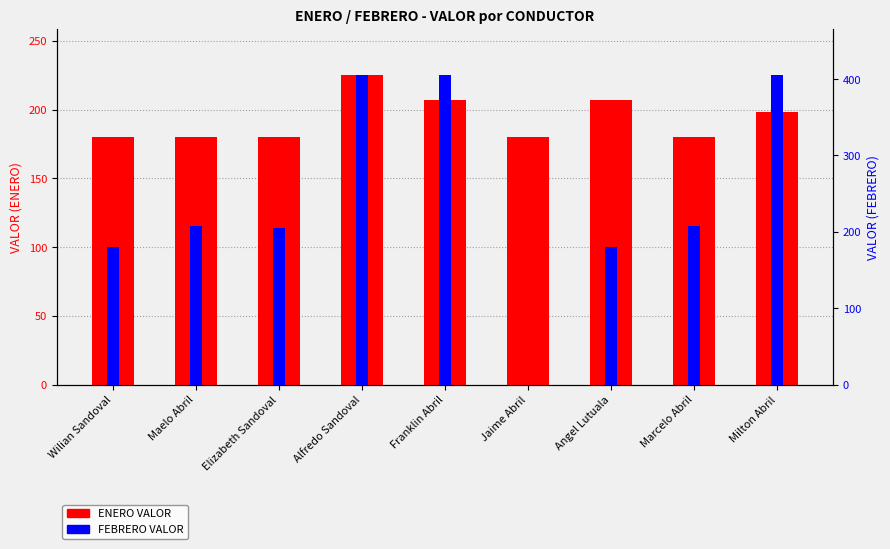

List the series in order of their overall mean, lowest first.

ENERO VALOR, FEBRERO VALOR